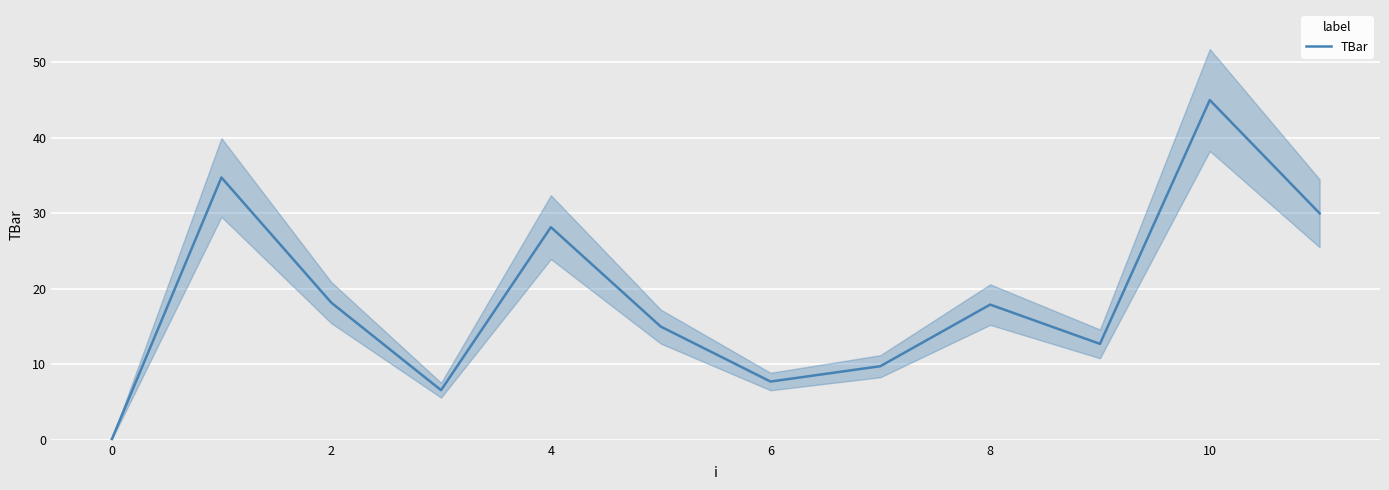

What is the average value?

18.8